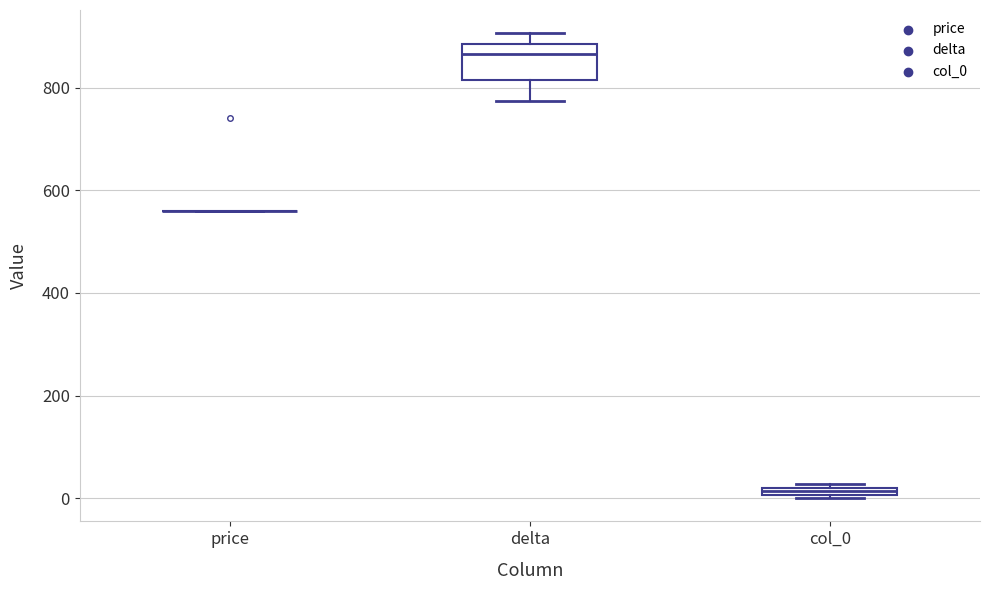

Comparing the boxes themselves (not the whiskers), which one is the tallest?

delta